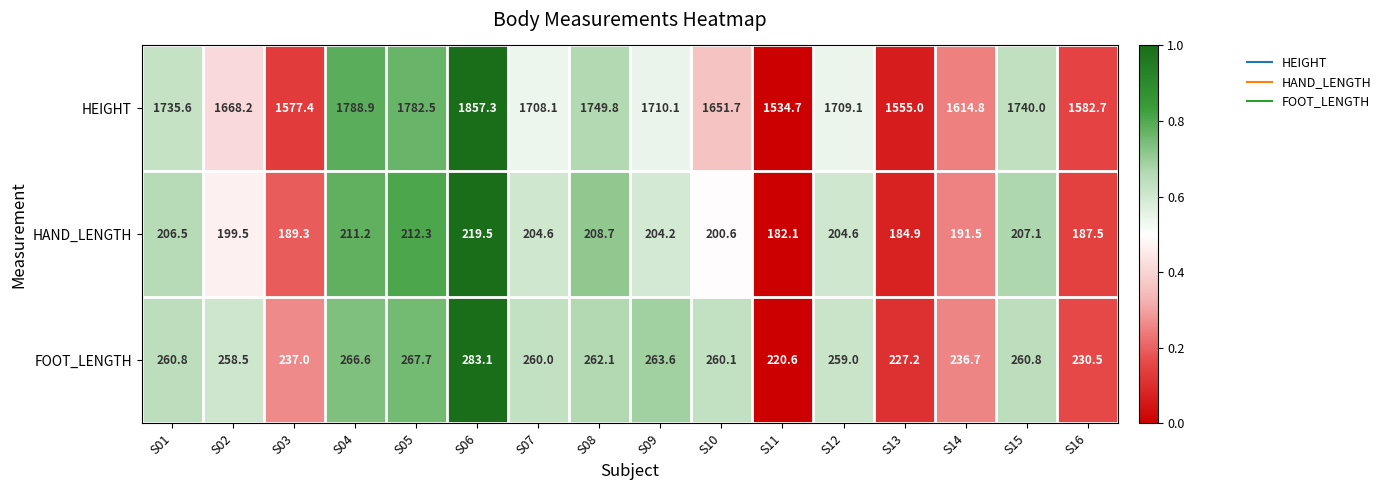

What is the approximate value of HEIGHT at S13?

1555.0